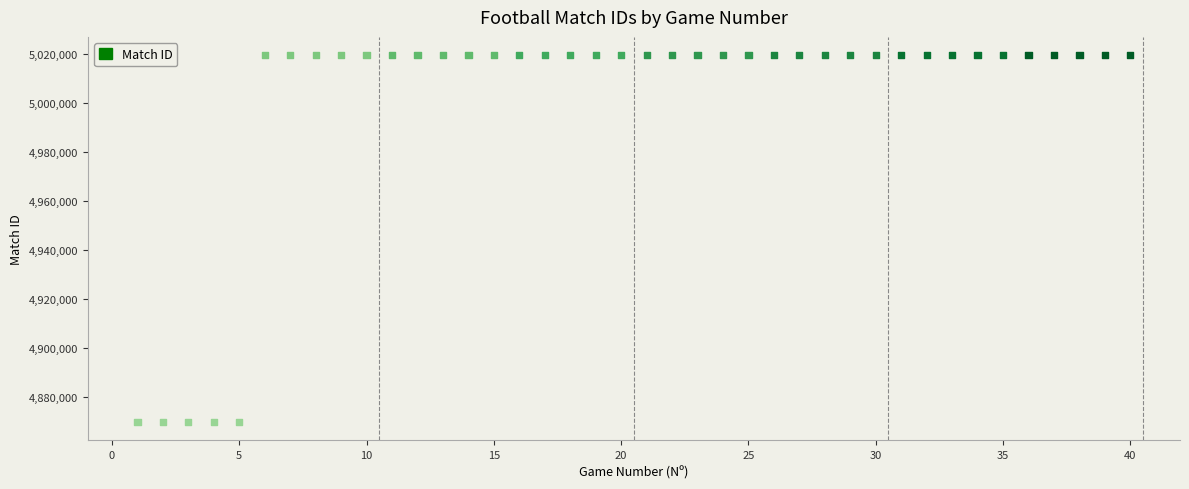

What is the range of Y values (max minus min)?

149443